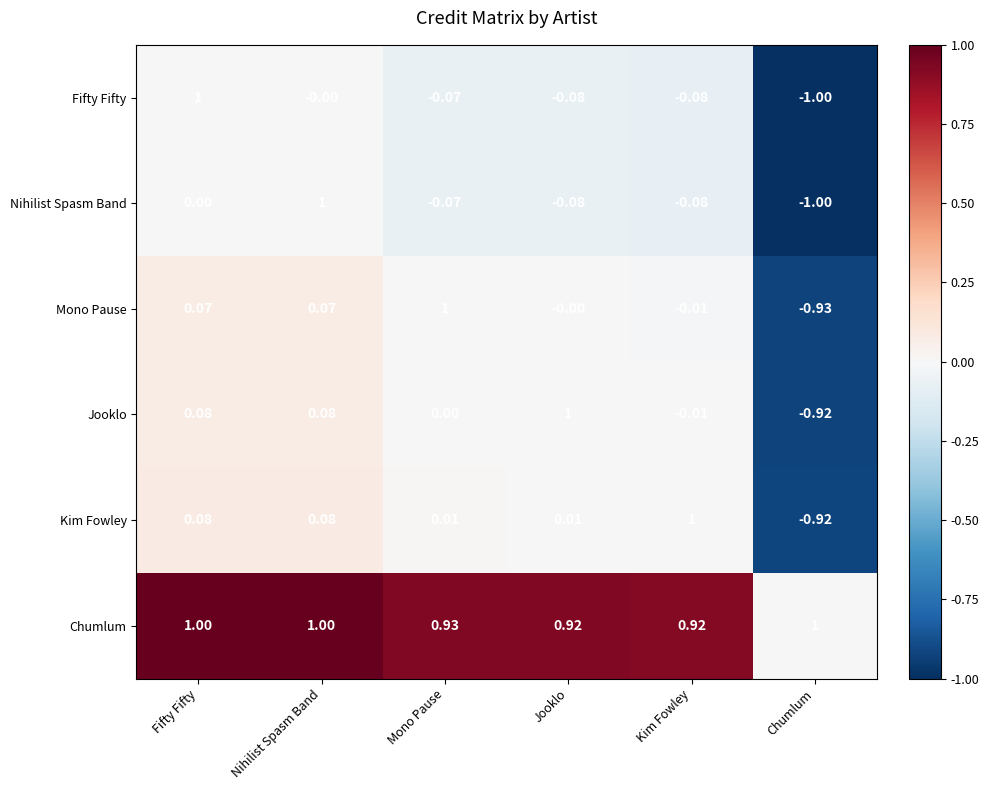

Between Kim Fowley and Chumlum, which series saw the biggest shift?

Kim Fowley